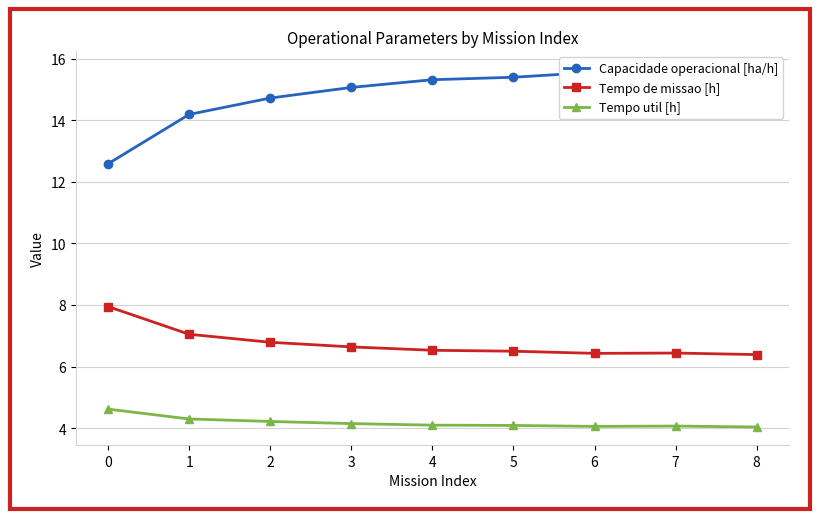

Rank the series at 7 from lowest to highest value.

Tempo util [h], Tempo de missao [h], Capacidade operacional [ha/h]